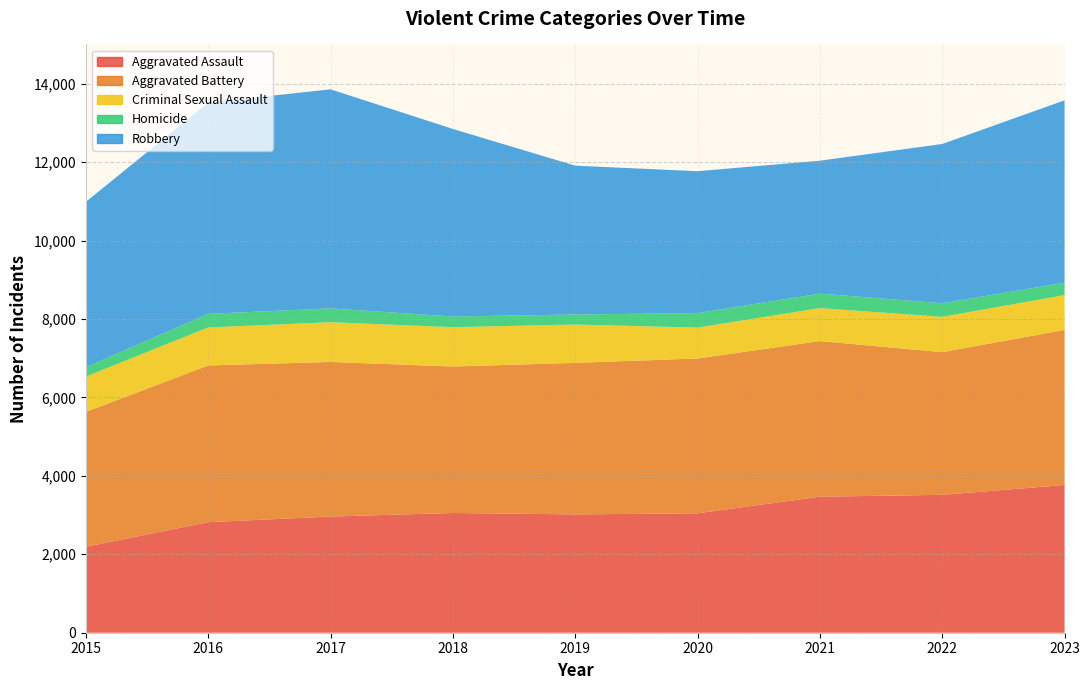

Reading left to right, what are all the values shown in this chart?

Aggravated Assault: 2192	2819	2962	3053	3017	3045	3468	3516	3766
Aggravated Battery: 3439	3996	3942	3735	3864	3947	3968	3638	3955
Criminal Sexual Assault: 901	969	1013	1003	977	788	841	900	887
Homicide: 236	347	353	272	256	371	369	347	315
Robbery: 4220	5386	5586	4782	3795	3617	3390	4061	4652